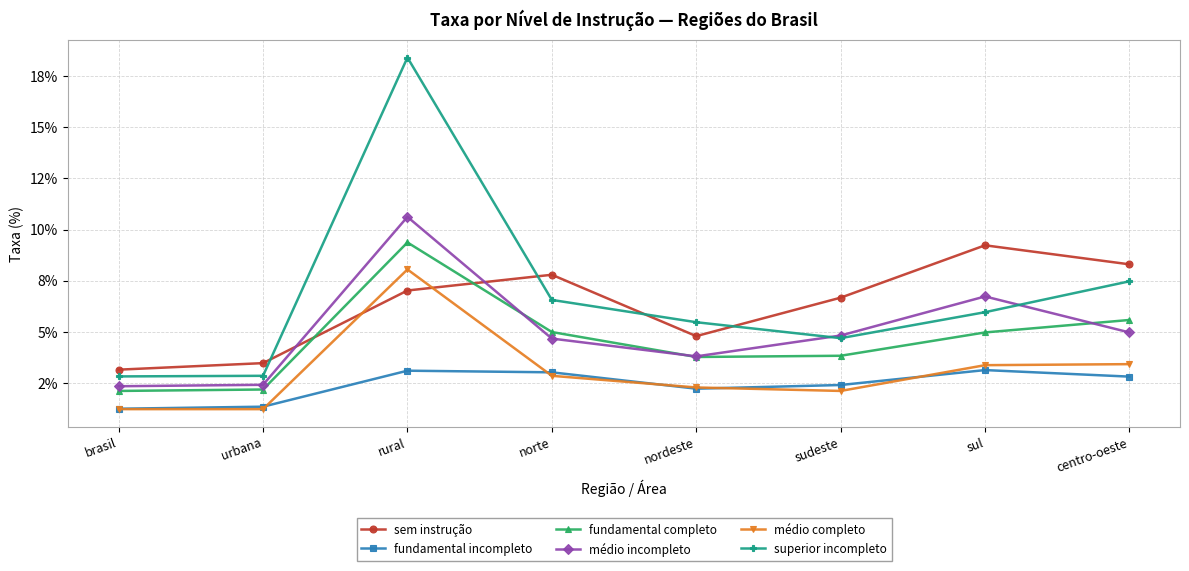

Count the number of categories in the chart.

8